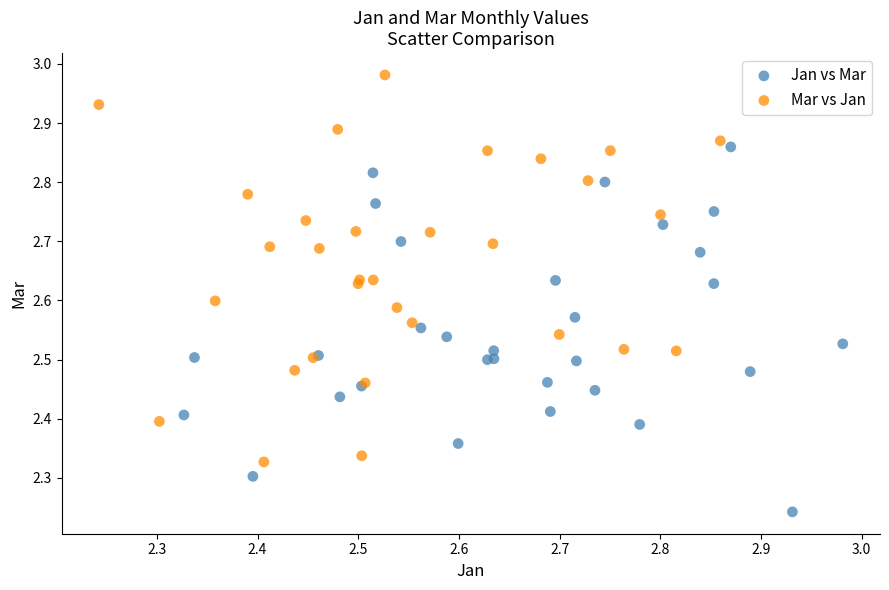

Which series reaches the maximum Y coordinate?

Mar vs Jan